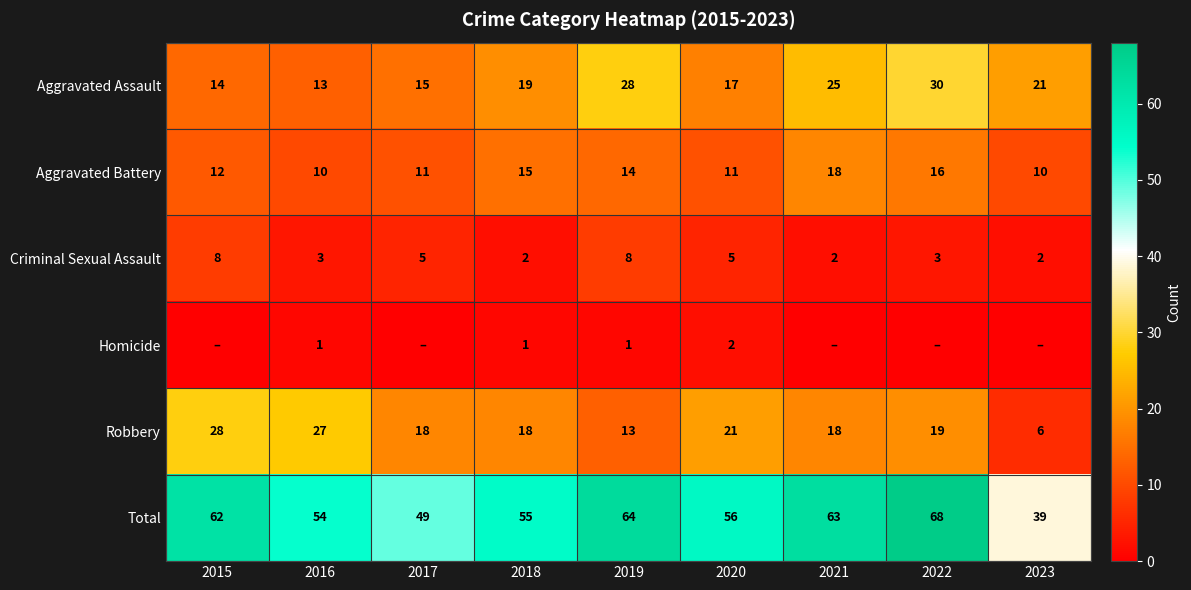

What is the difference between the highest and lowest values at 2023?

39